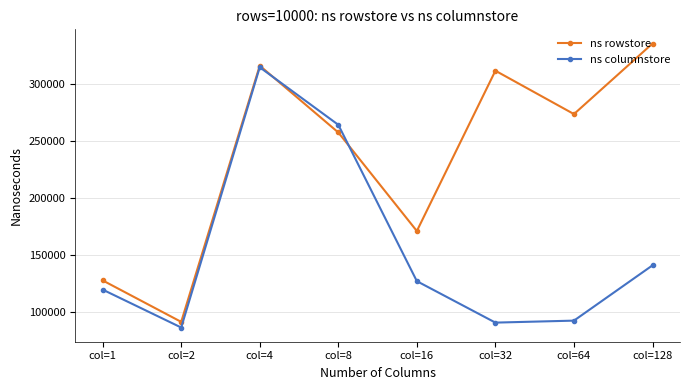

What is the value of the ns rowstore point at the 3rd from the left?

316374